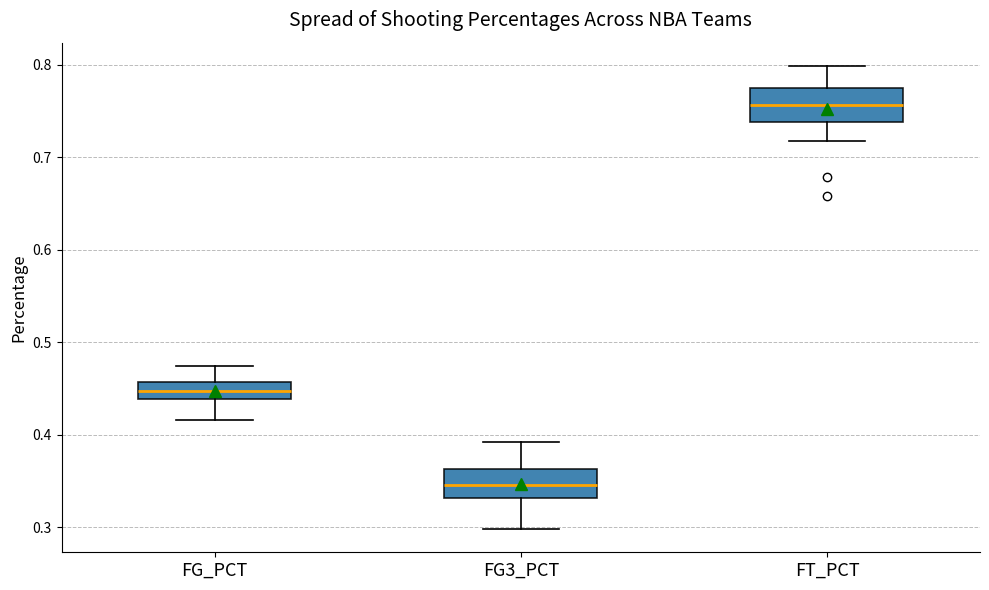

Which box has the lowest median line?

FG3_PCT